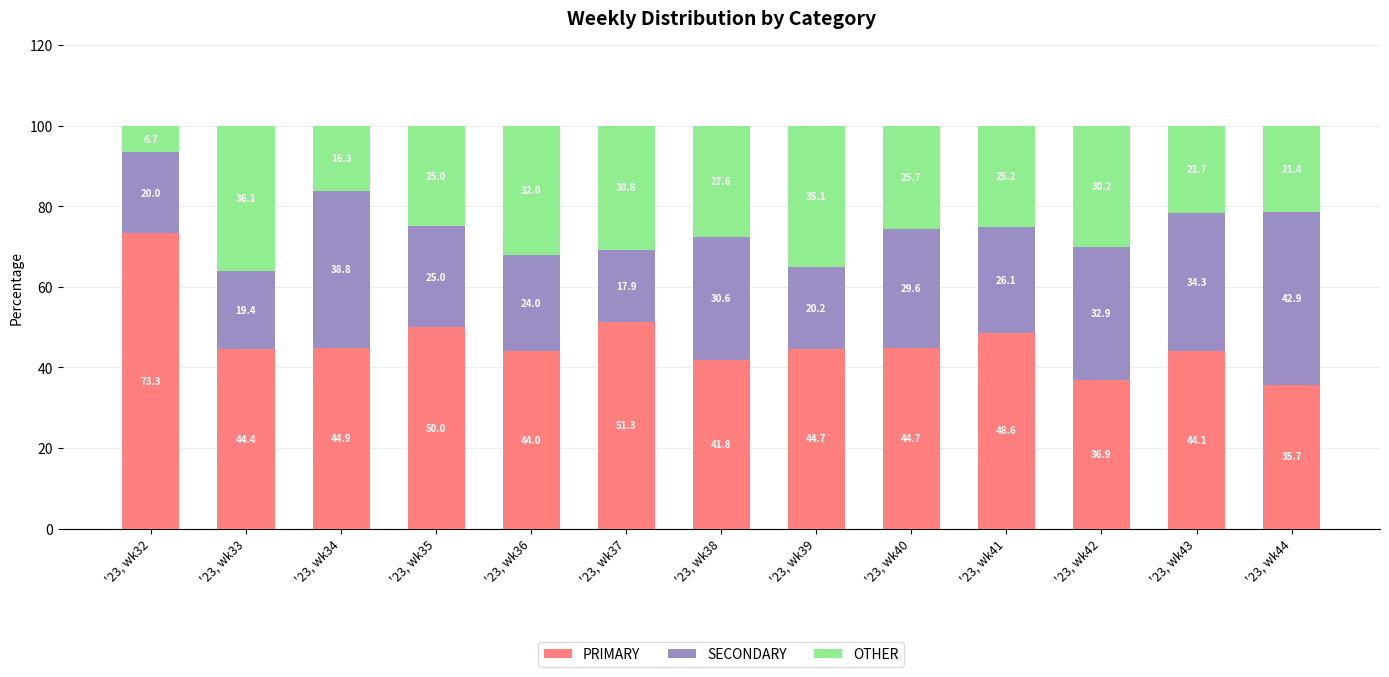

How many categories are shown in the chart?

13